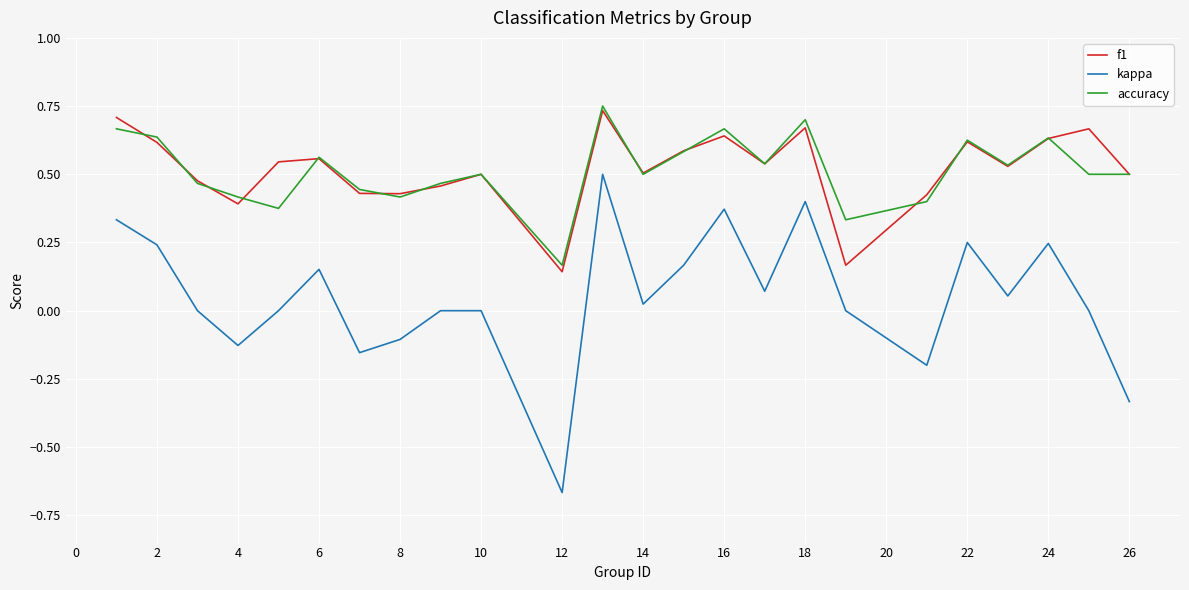

True or false: kappa and f1 intersect in this chart.

False